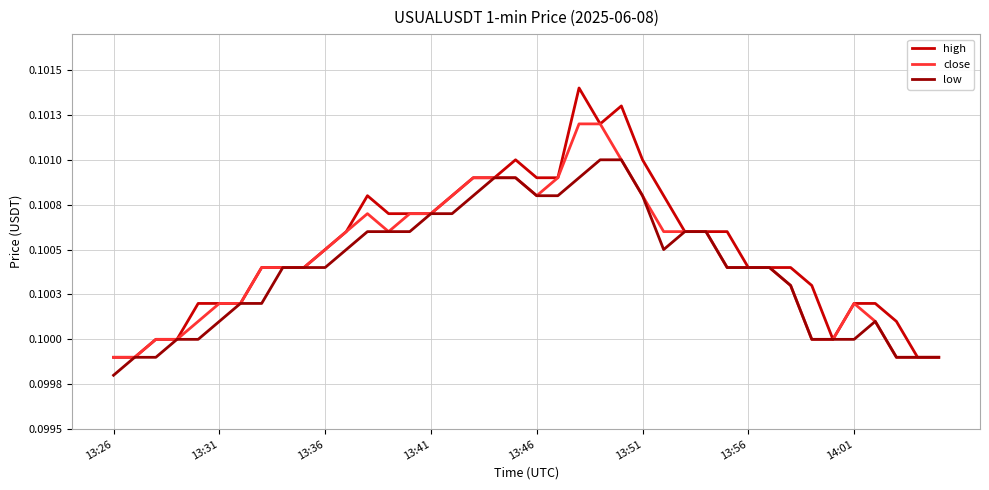

Does the chart have visible grid lines?

Yes